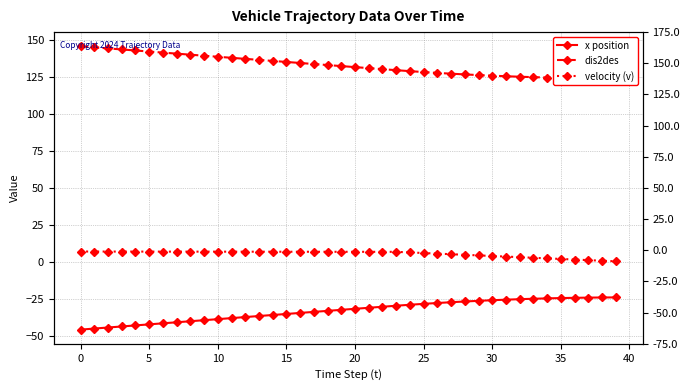

True or false: velocity (v) and dis2des cross at least once.

False